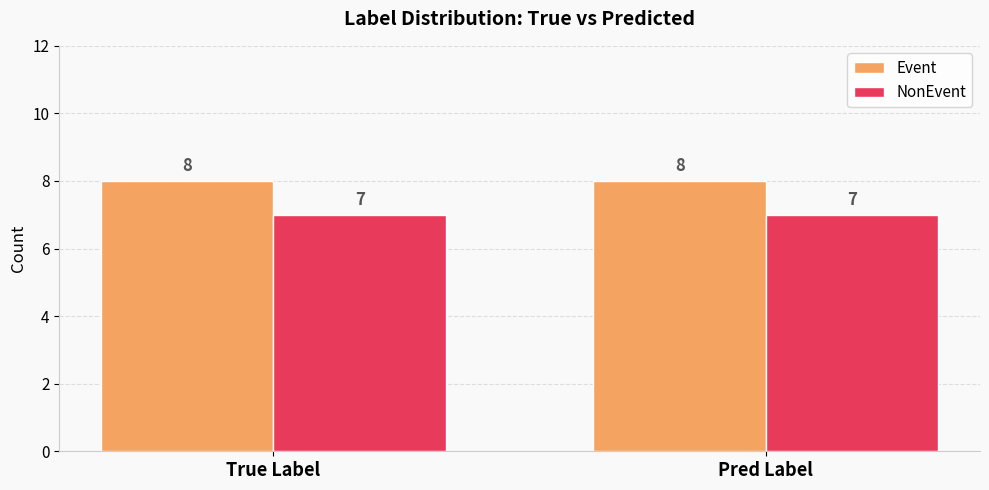

What is the smallest value displayed?

7